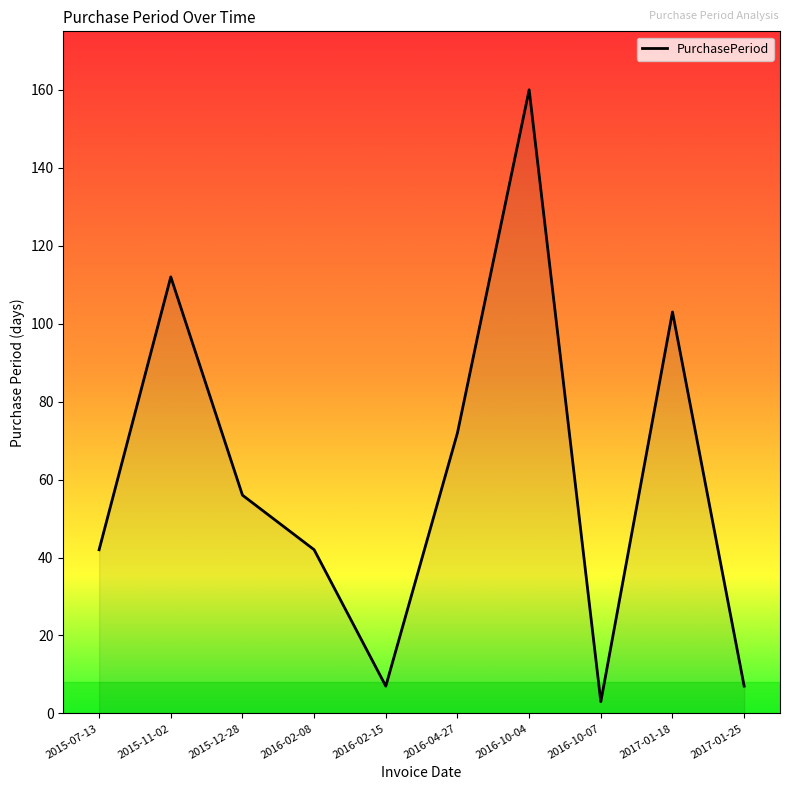

Which category has the lowest value across all series?

2016-10-07